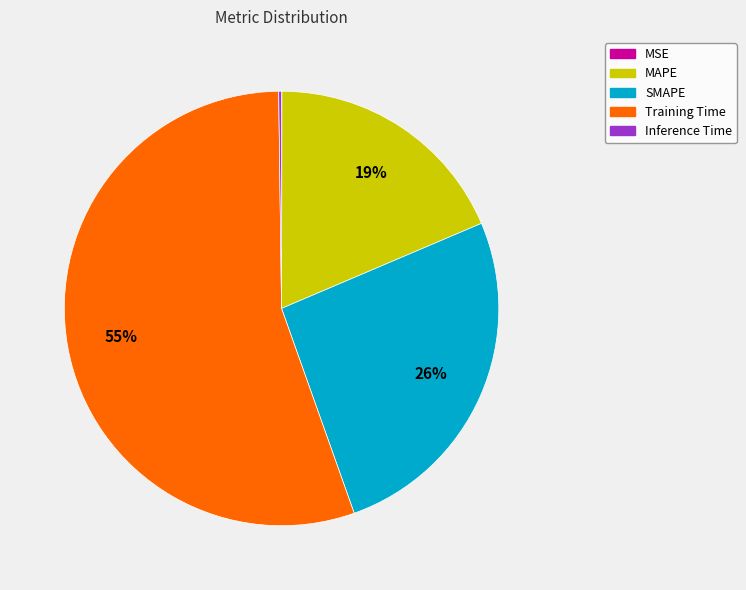

To the nearest percent, what is the difference between the largest and smallest slice percentages?

55%